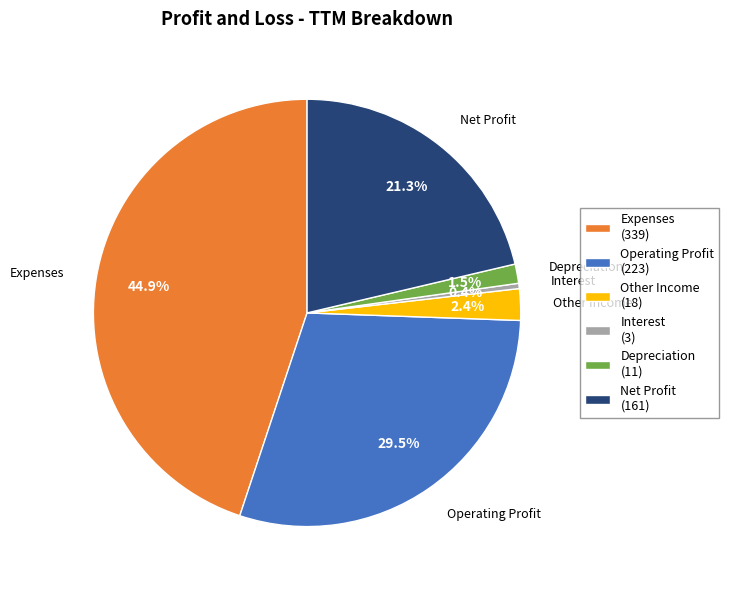

Combined, do Operating Profit and Interest account for over 50%?

No